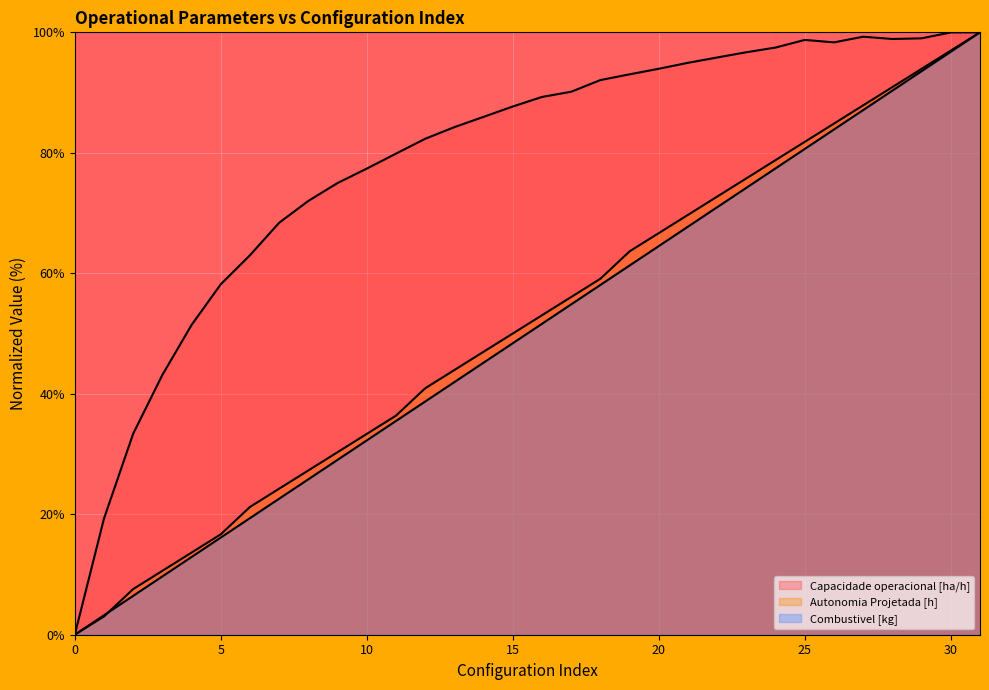

List the series in order of their peak value, highest first.

Capacidade operacional [ha/h], Autonomia Projetada [h], Combustivel [kg]